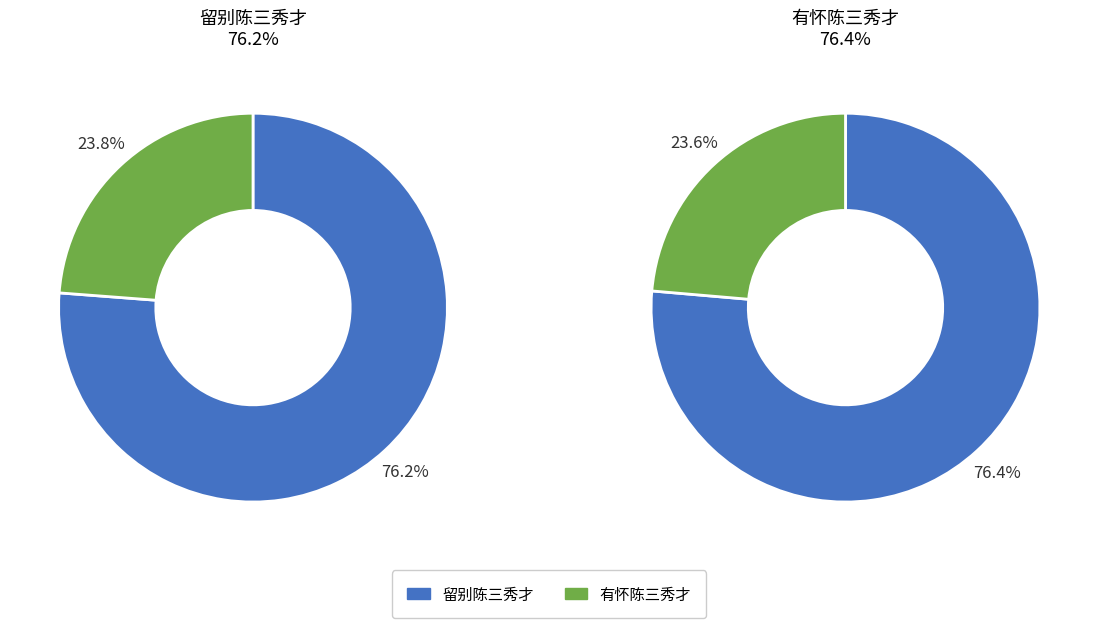

Which series has the widest spread of values?

有怀陈三秀才